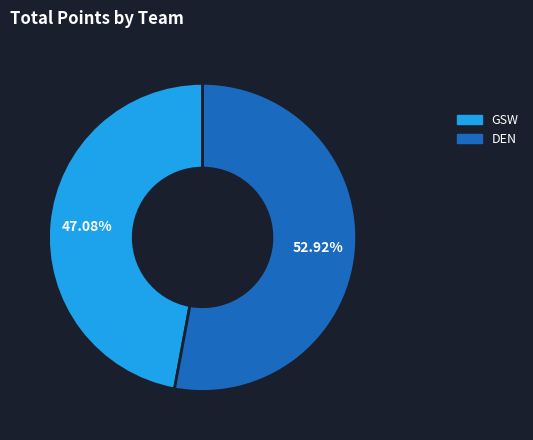

Combined, what portion of the pie is GSW and DEN?

100.0%